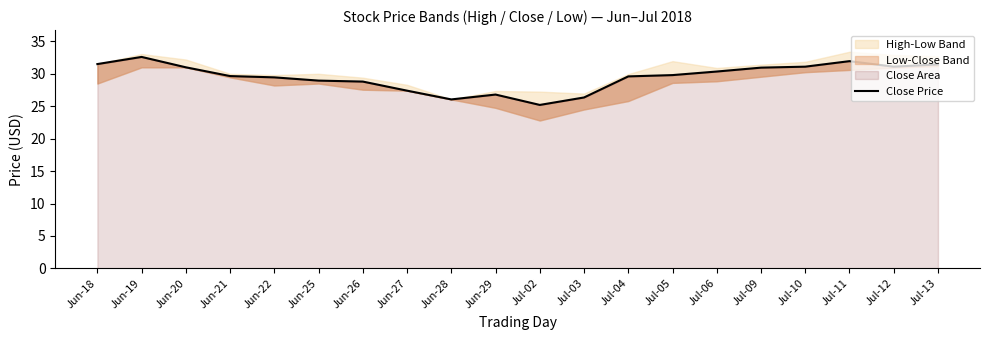

What is the change in value from Jun-18 to Jun-20?

-0.5